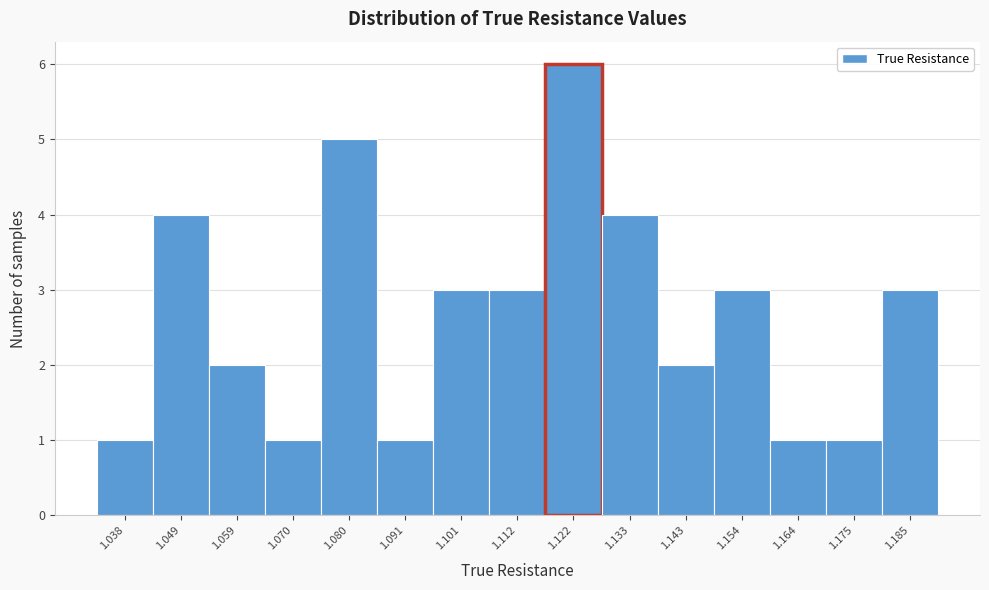

Reading left to right, transcribe this chart: for each bar, give the range it covers on the x-axis and its height. Neither the bar edges nor the heights are printed on the chart, so give them approximately, as read against the axes.

1.032 to 1.044: 1
1.044 to 1.054: 4
1.054 to 1.064: 2
1.064 to 1.074: 1
1.074 to 1.086: 5
1.086 to 1.096: 1
1.096 to 1.106: 3
1.106 to 1.116: 3
1.116 to 1.128: 6
1.128 to 1.138: 4
1.138 to 1.148: 2
1.148 to 1.158: 3
1.158 to 1.170: 1
1.170 to 1.180: 1
1.180 to 1.190: 3